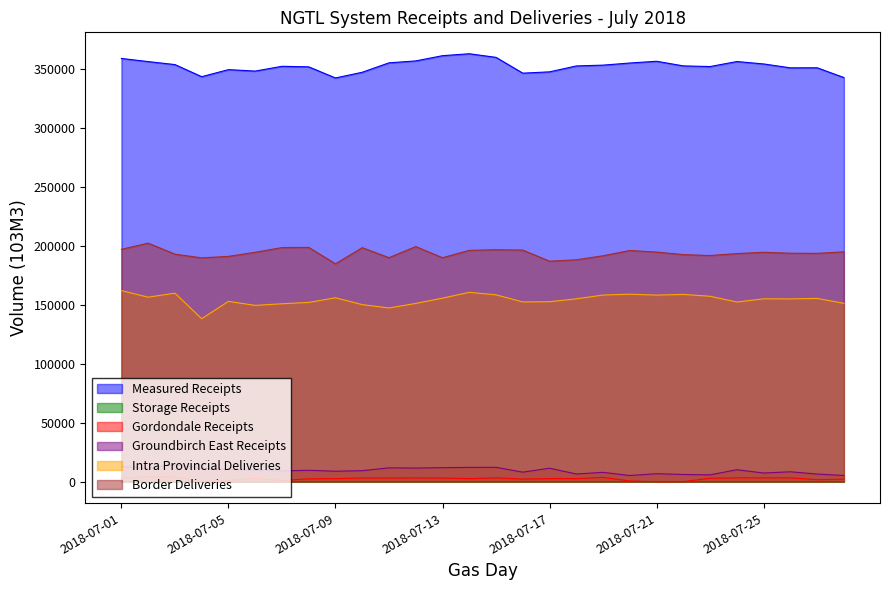

Reading left to right, transcribe all the data shown in this chart.

Measured Receipts: 359120.0	356457.4	353929.4	343657.6	349641.8	348407.7	352463.7	352008.9	342562.2	347408.8	355413.0	357025.4	361474.2	363121.2	360043.2	346651.4	347754.3	352771.4	353458.4	355250.9	356737.0	352805.4	352260.3	356504.8	354462.7	351149.6	351210.7	342924.2
Storage Receipts: 0.0	0.0	2.1	0.6	0.1	1.7	0.0	0.0	4.2	0.0	0.3	2.0	1.1	0.0	0.0	1.2	3.6	0.0	4.6	3.1	0.0	0.0	0.0	0.0	1.2	2.4	2.8	1.5
Gordondale Receipts: 3554.7	4006.9	4174.4	71.5	1079.6	2896.2	1036.8	2484.7	2627.4	3203.5	3193.5	3277.1	3174.1	2658.2	3307.1	2276.1	2703.0	2681.9	3720.6	645.0	18.3	49.9	3021.7	3328.1	3346.4	3344.4	1755.3	2194.2
Groundbirch East Receipts: 13015.0	11485.9	14338.8	11661.0	10478.1	9772.9	9186.8	9730.7	8920.4	9402.9	11798.7	11618.9	11936.1	12177.7	12247.9	8133.3	11499.2	6576.2	7980.3	5298.8	6821.9	6184.3	5852.1	10217.5	7414.5	8459.9	6528.2	5323.3
Intra Provincial Deliveries: 162153.6	156596.1	159986.0	138334.5	153030.0	149627.6	151010.1	152130.1	156092.0	150267.7	147428.9	151278.3	155770.1	160716.3	158582.1	152550.6	152746.8	155197.2	158391.0	159140.9	158349.3	158932.5	157367.2	152485.8	155208.2	155124.3	155550.3	151386.5
Border Deliveries: 197195.9	202426.8	193088.0	189924.4	191208.5	194658.4	198677.7	198825.4	184907.4	198577.6	190080.5	199516.4	190045.5	196316.7	196855.2	196543.9	187134.8	188282.0	191729.8	196177.3	194844.2	192686.8	191925.8	193576.4	194671.7	193883.6	193777.4	195028.8